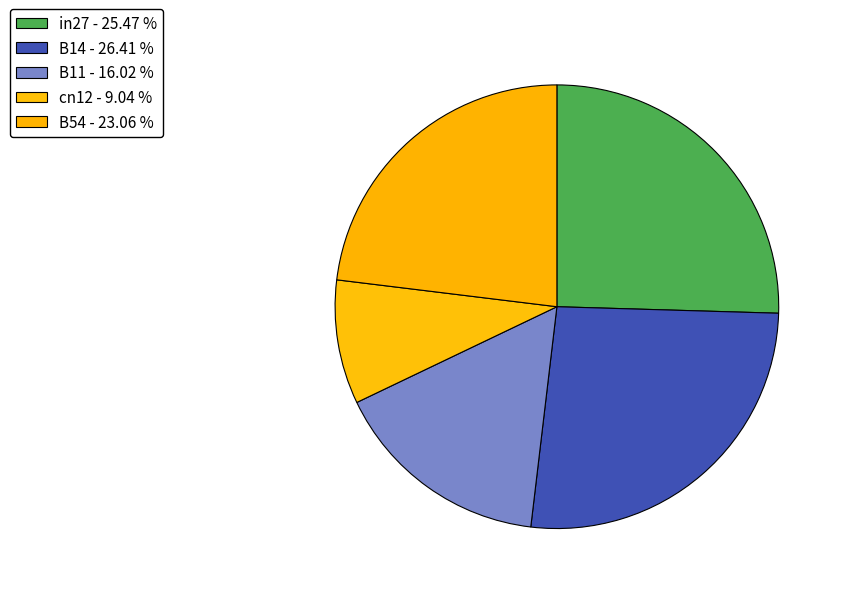

How many segments does this pie chart have?

5